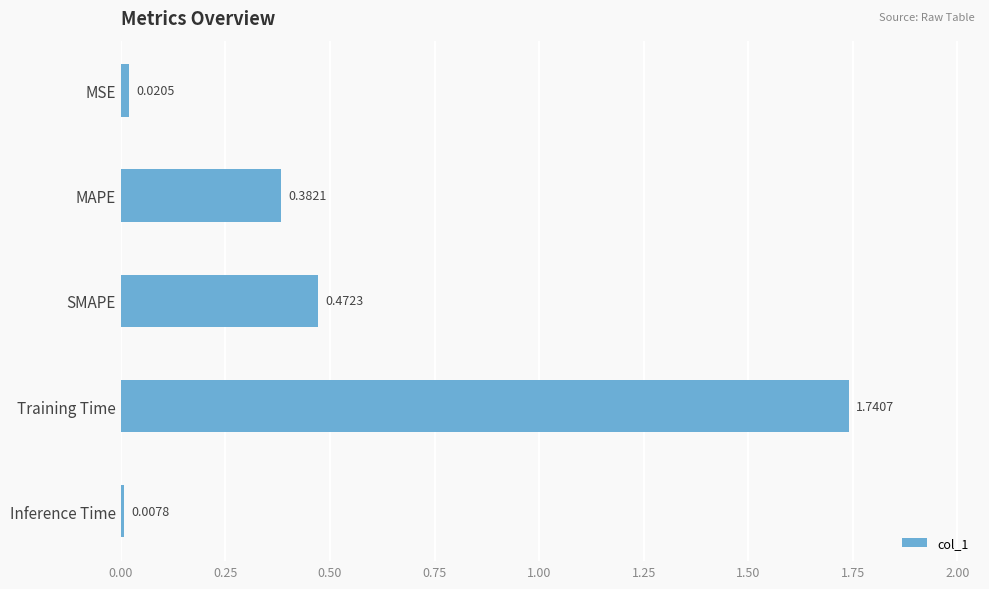

Rank the categories by value from lowest to highest.

Inference Time, MSE, MAPE, SMAPE, Training Time